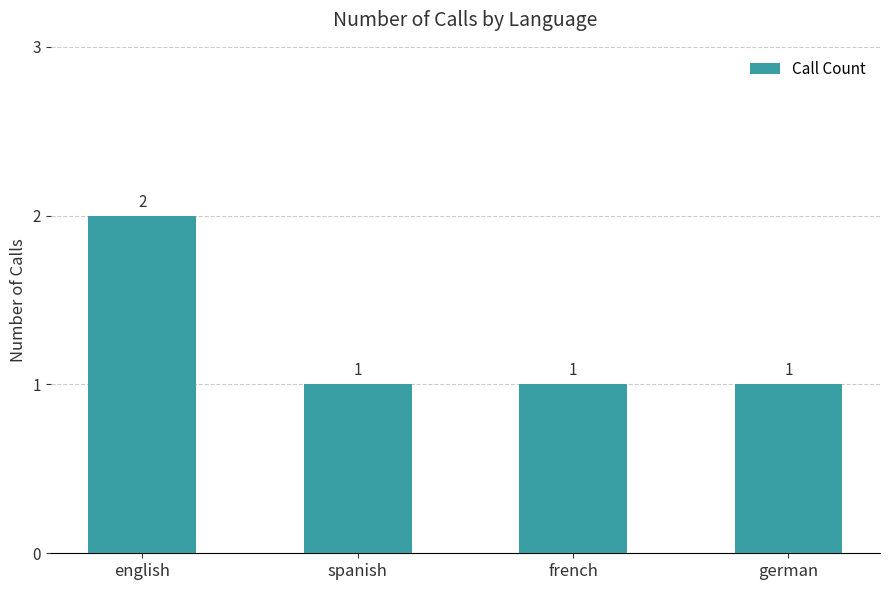

Does the chart contain any negative values?

No